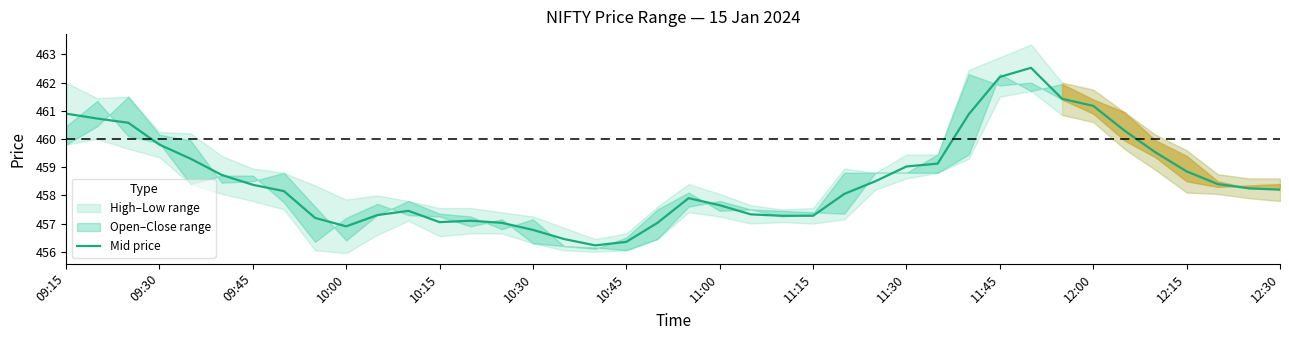

What is the greatest value displayed?

462.5